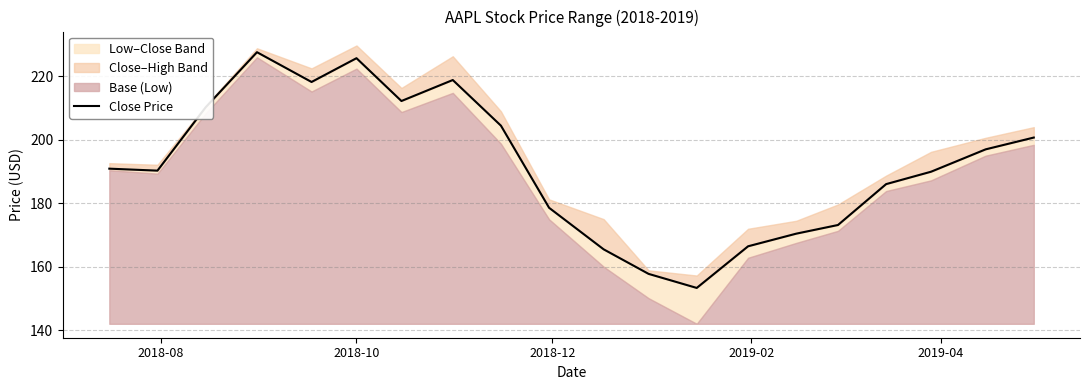

What is the value of the 15th point from the left?

170.4